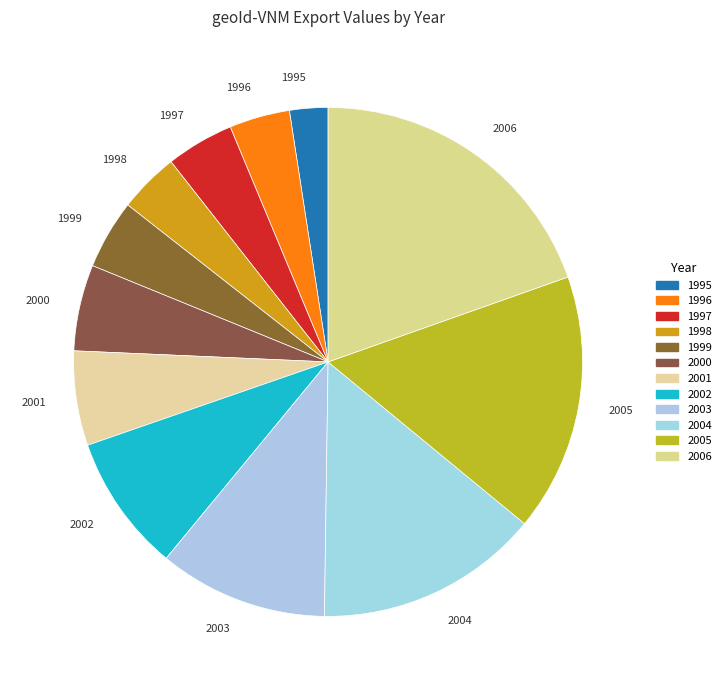

Which slice is the largest?

2006